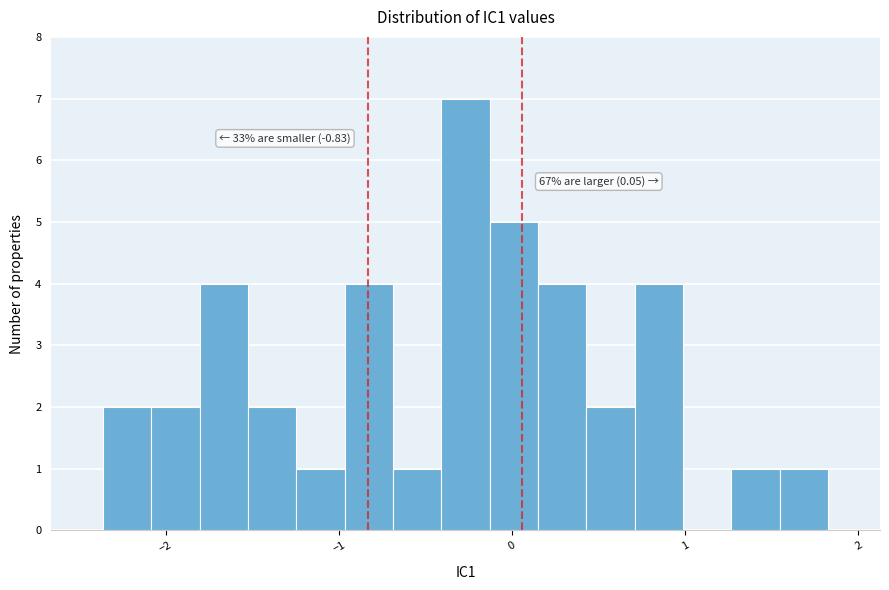

Around what value on the x-axis is the tallest bar? Give the approximate position of its centre, as read against the axis.

-0.3